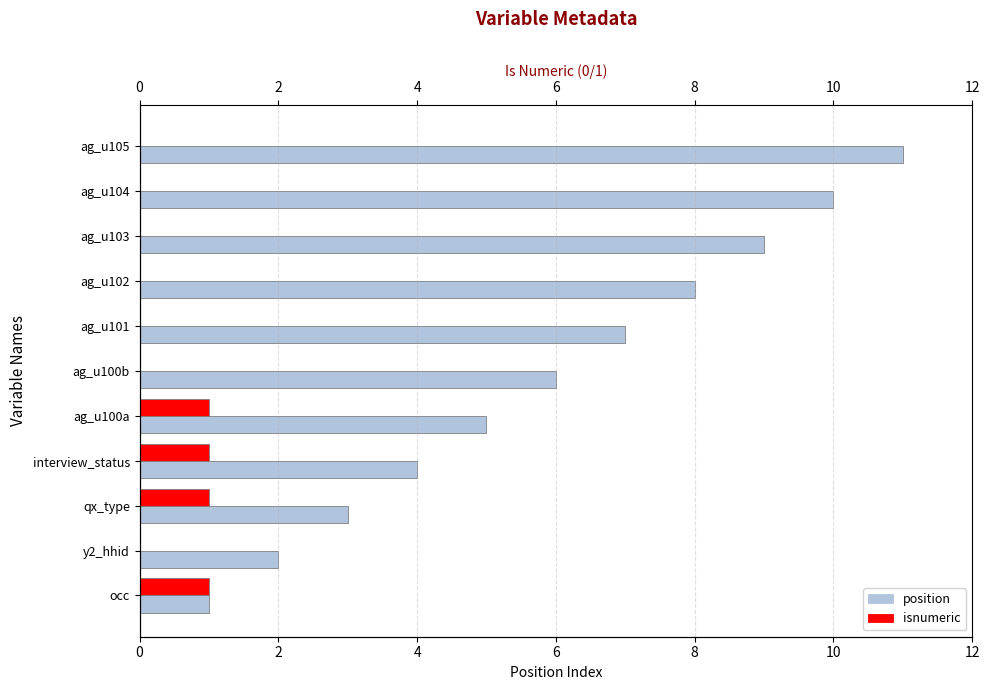

Rank the series by their average value, from lowest to highest.

isnumeric, position